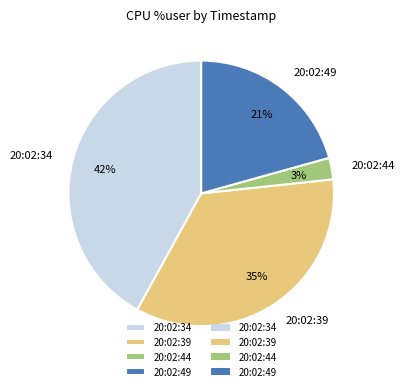

Do 20:02:34 and 20:02:49 together represent more than half of the pie?

Yes